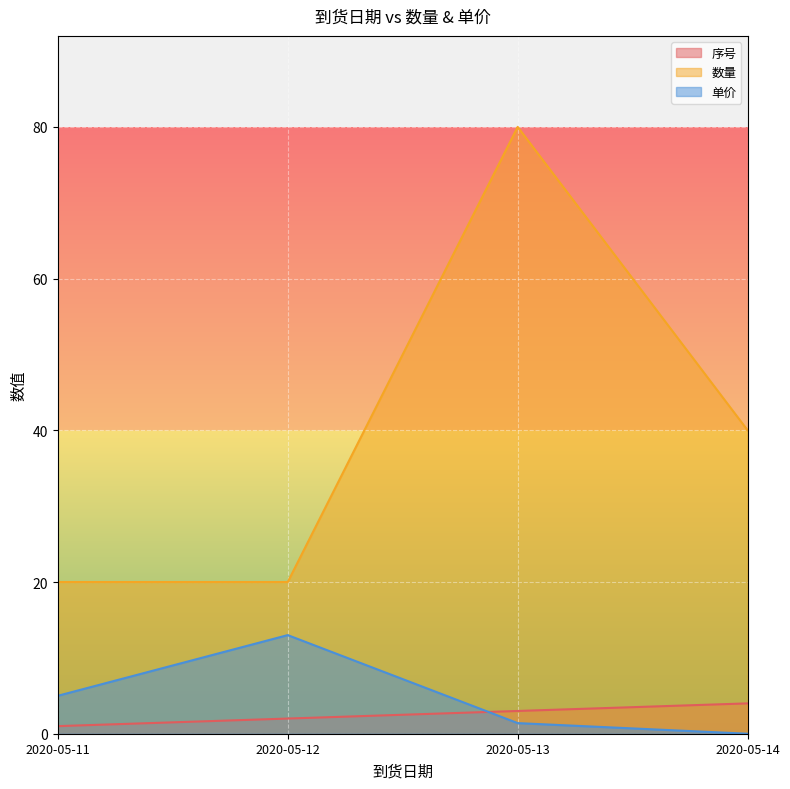

Where does the 数量 series first go above 40?

2020-05-13